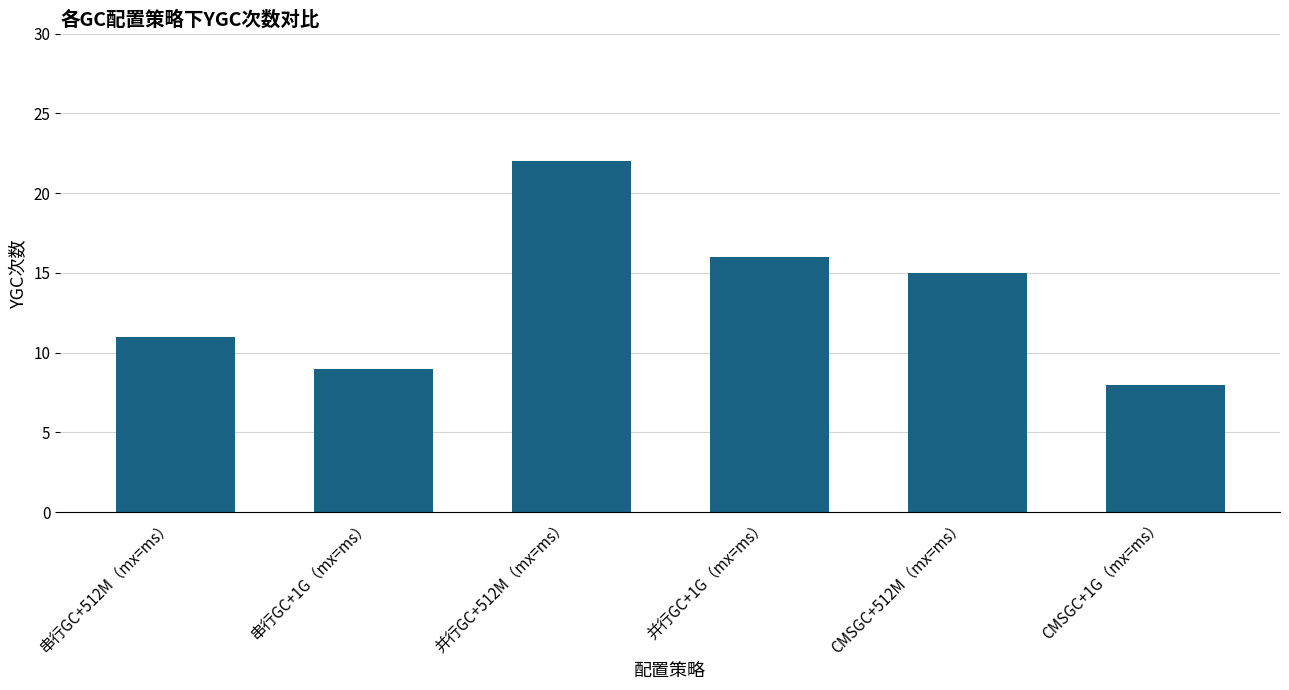

How many data points are less than 15?

3